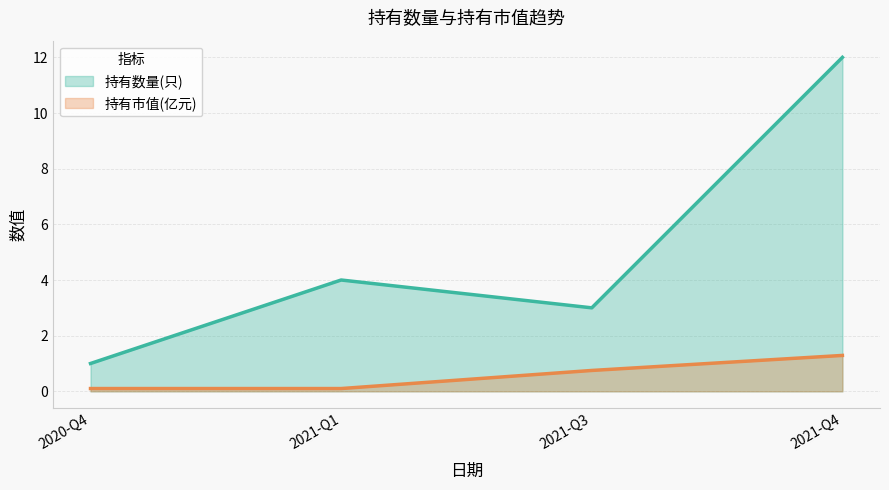

True or false: 持有数量(只) (line) and 持有市值(亿元) (line) intersect in this chart.

False